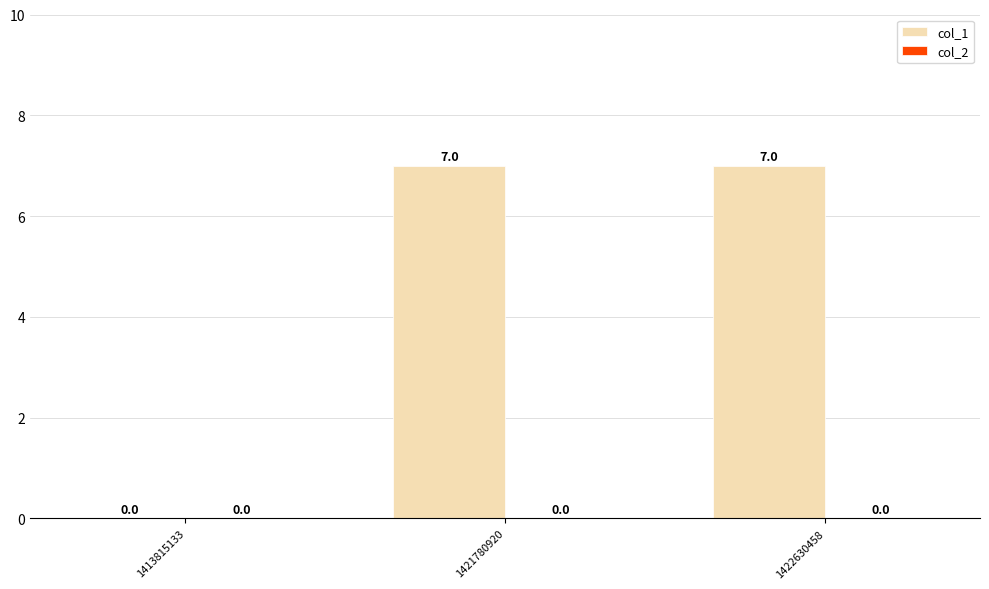

What is the greatest value displayed?

7